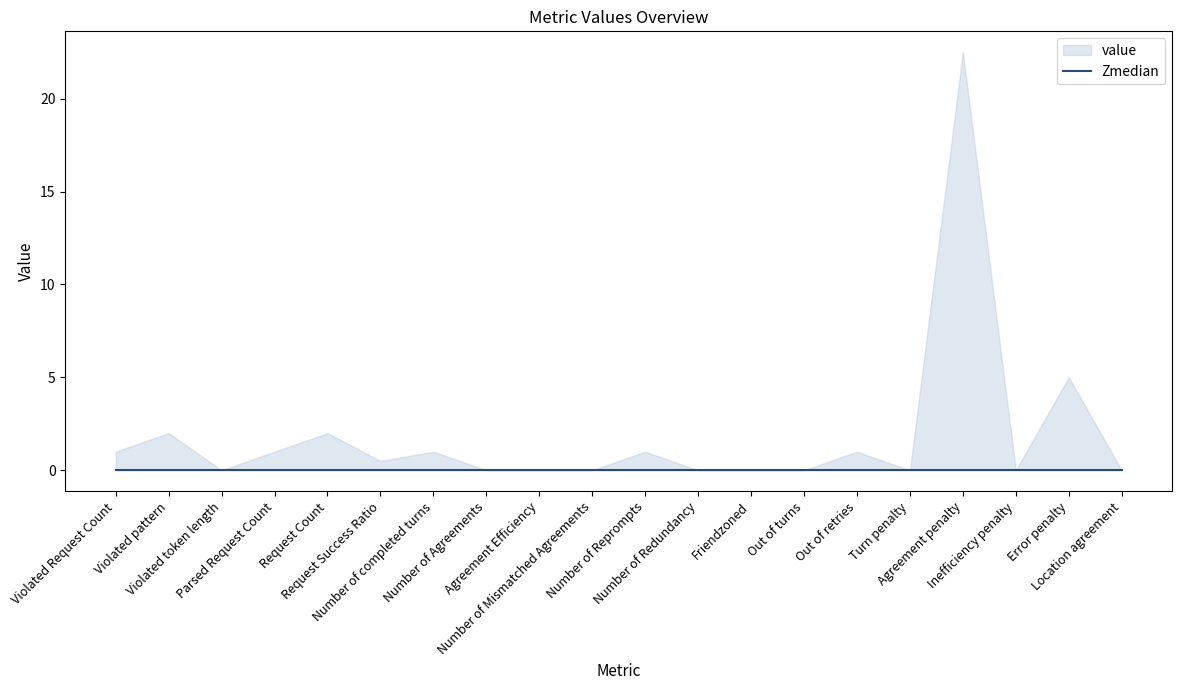

List the labels in order of value, smallest first.

Violated token length, Number of Agreements, Agreement Efficiency, Number of Mismatched Agreements, Number of Redundancy, Friendzoned, Out of turns, Turn penalty, Inefficiency penalty, Location agreement, Request Success Ratio, Violated Request Count, Parsed Request Count, Number of completed turns, Number of Reprompts, Out of retries, Violated pattern, Request Count, Error penalty, Agreement penalty